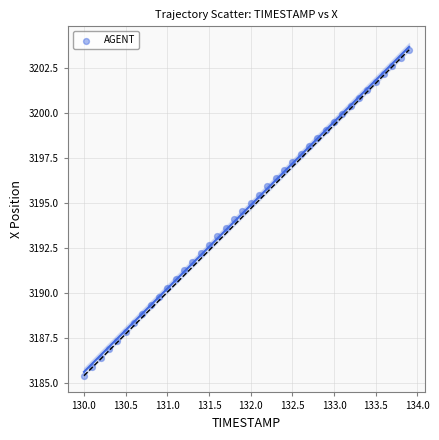

What is the range of Y values (max minus min)?

18.1